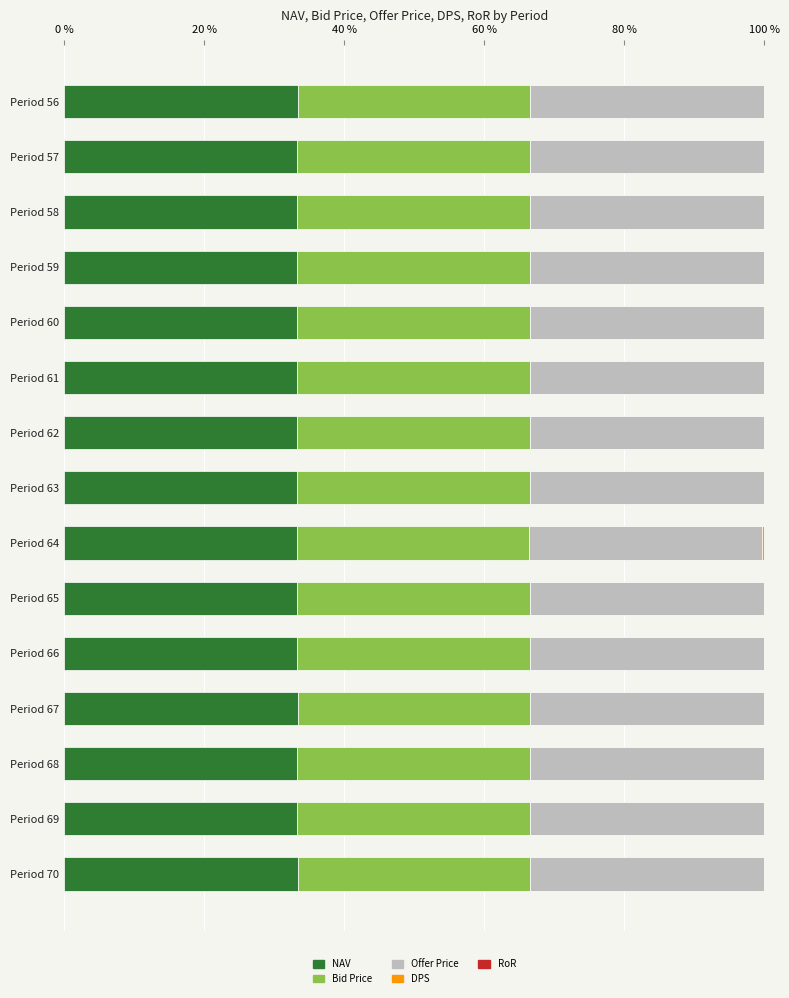

True or false: NAV has a value of 6.8 at Period 67.

False